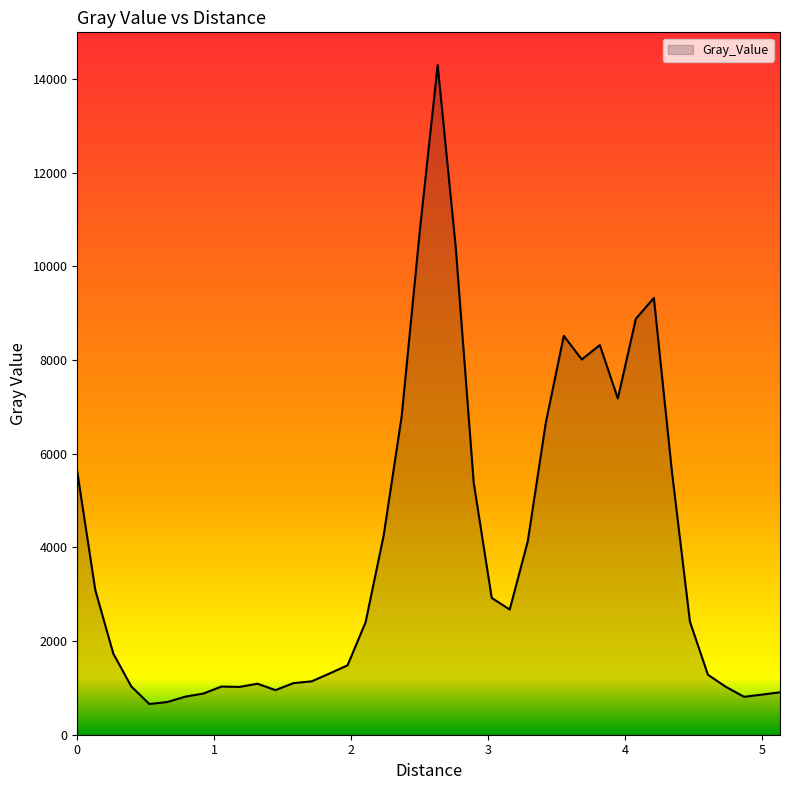

What is the greatest value displayed?

14300.7